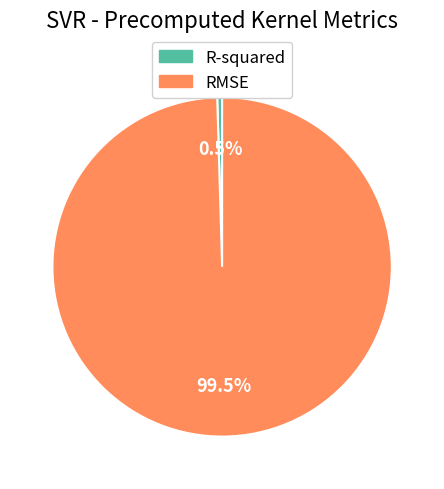

Combined, what portion of the pie is R-squared and RMSE?

100.0%